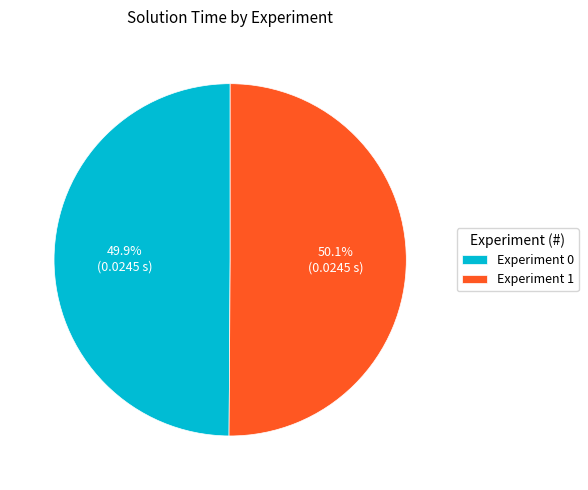

How many segments does this pie chart have?

2